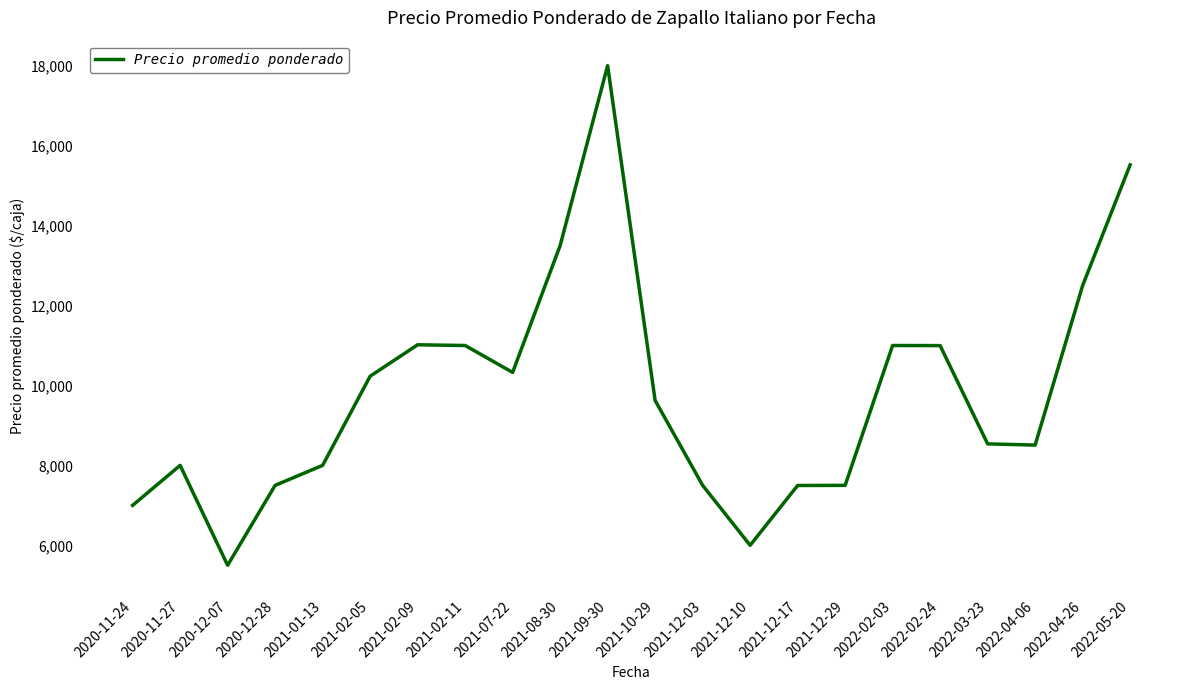

The value at 2022-02-03 is 4910.8. True or false?

False